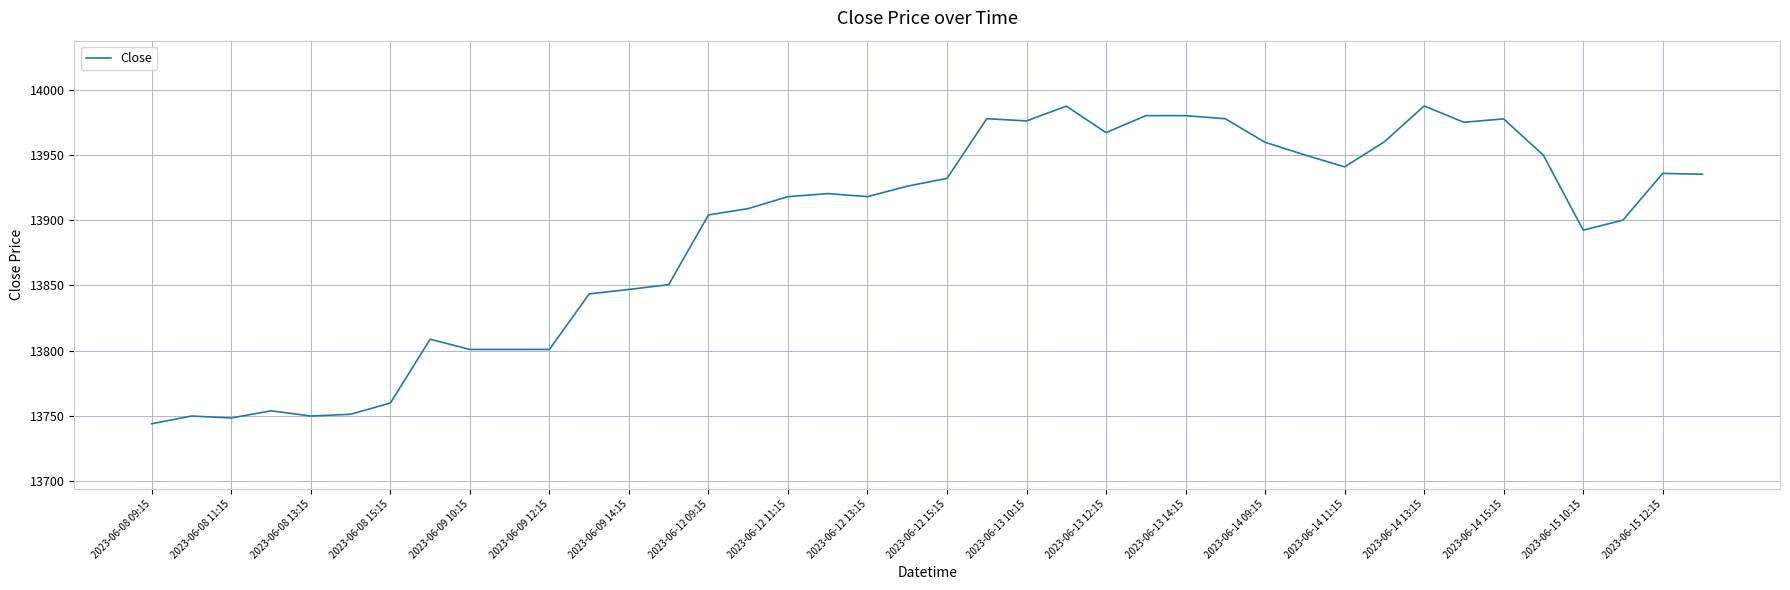

What is the minimum value shown in the chart?

13744.1